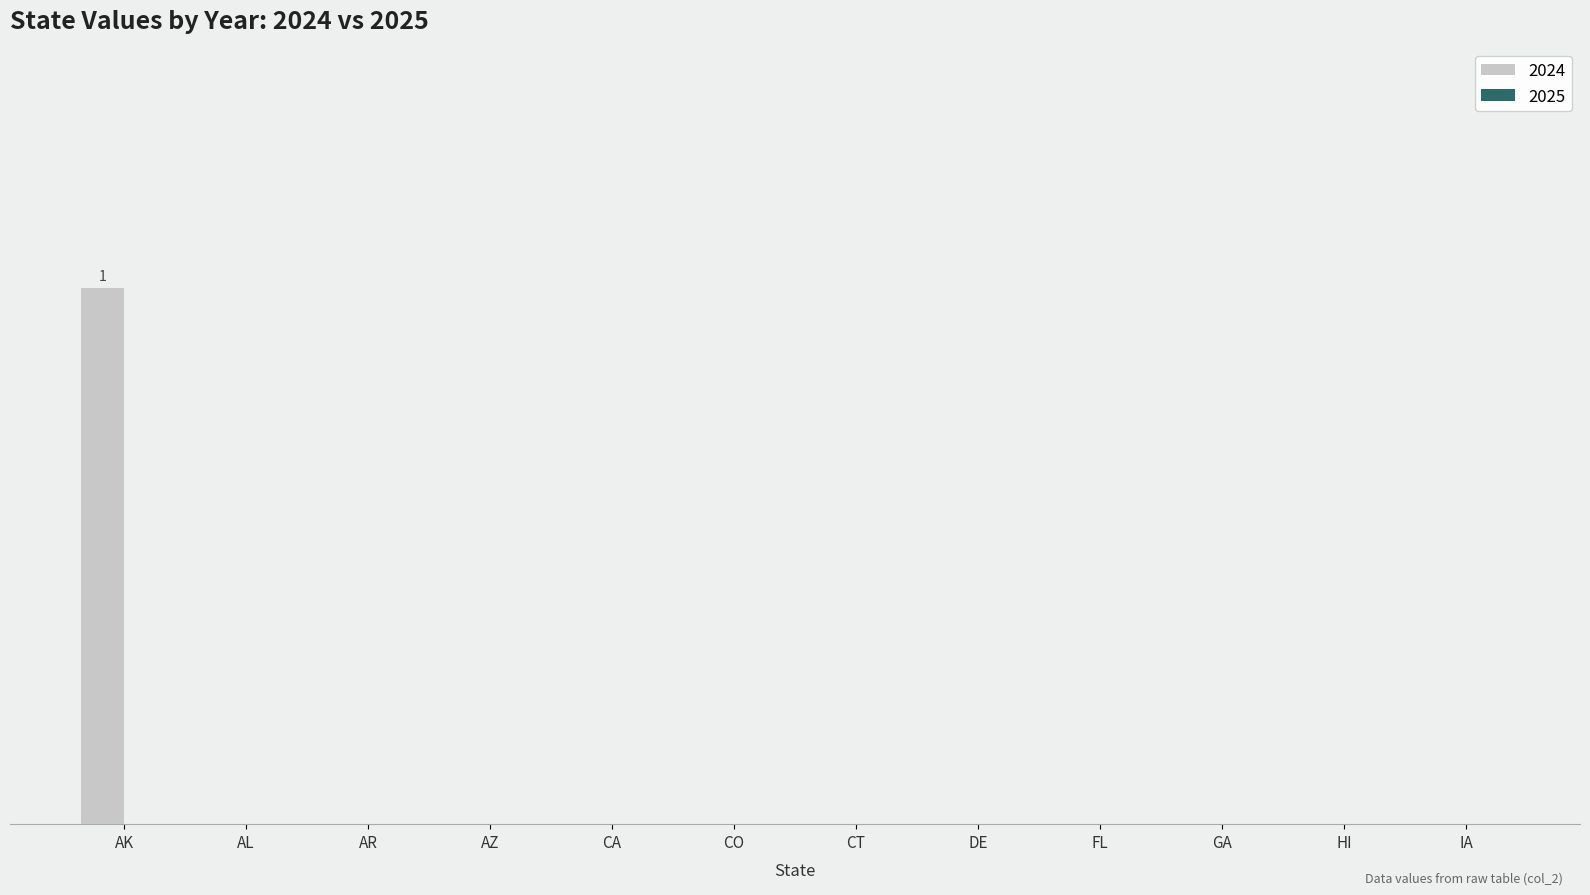

At which label is the value closest to 0?

AL